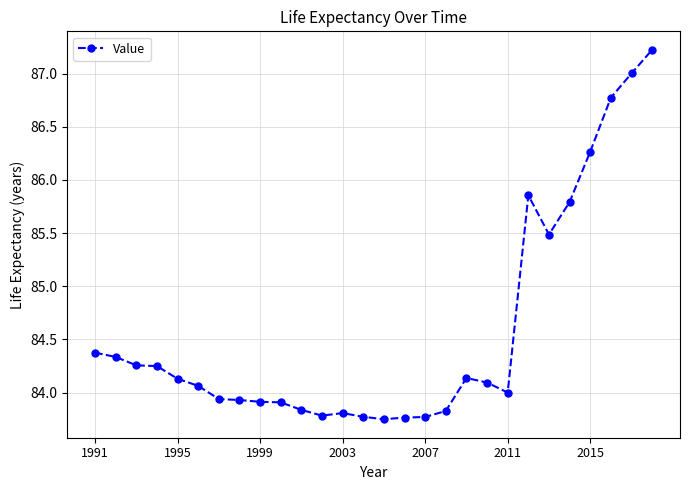

Count the number of categories in the chart.

28